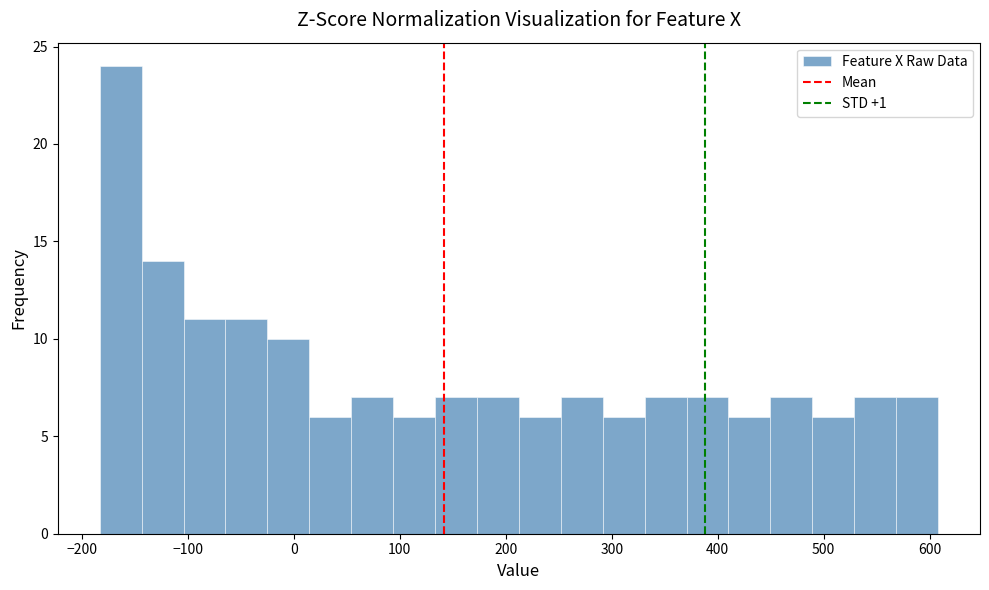

Around what value on the x-axis is the tallest bar? Give the approximate position of its centre, as read against the axis.

-160